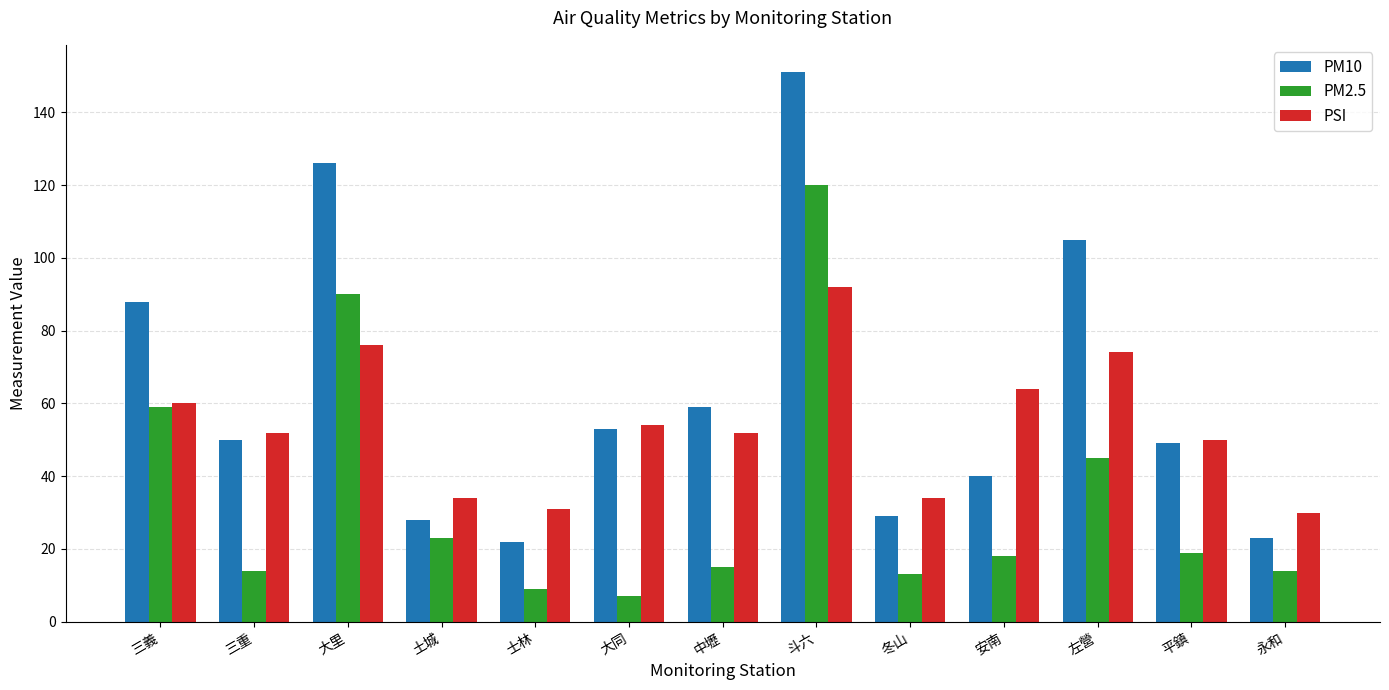

What is the value of the PM10 bar at the 9th from the left?

29